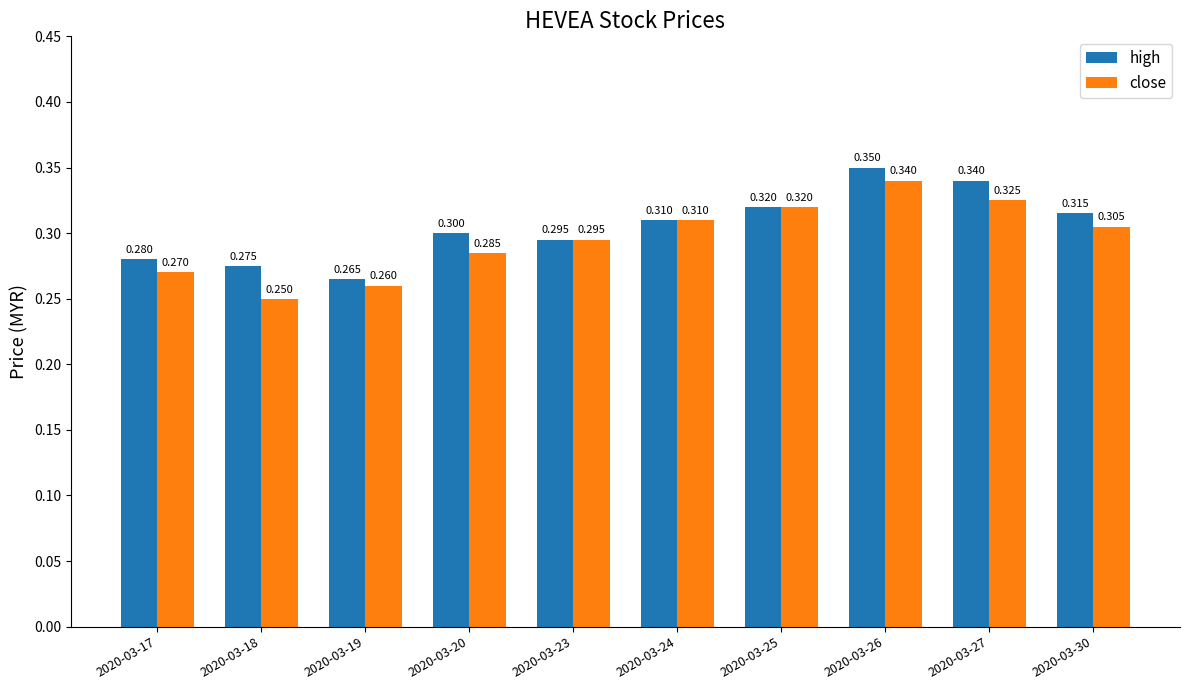

What is the difference between the second highest and minimum values in the high series?

0.1